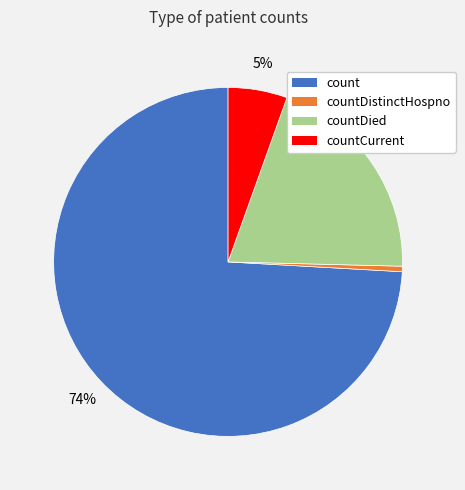

To the nearest percent, what portion does countDied represent?

20%